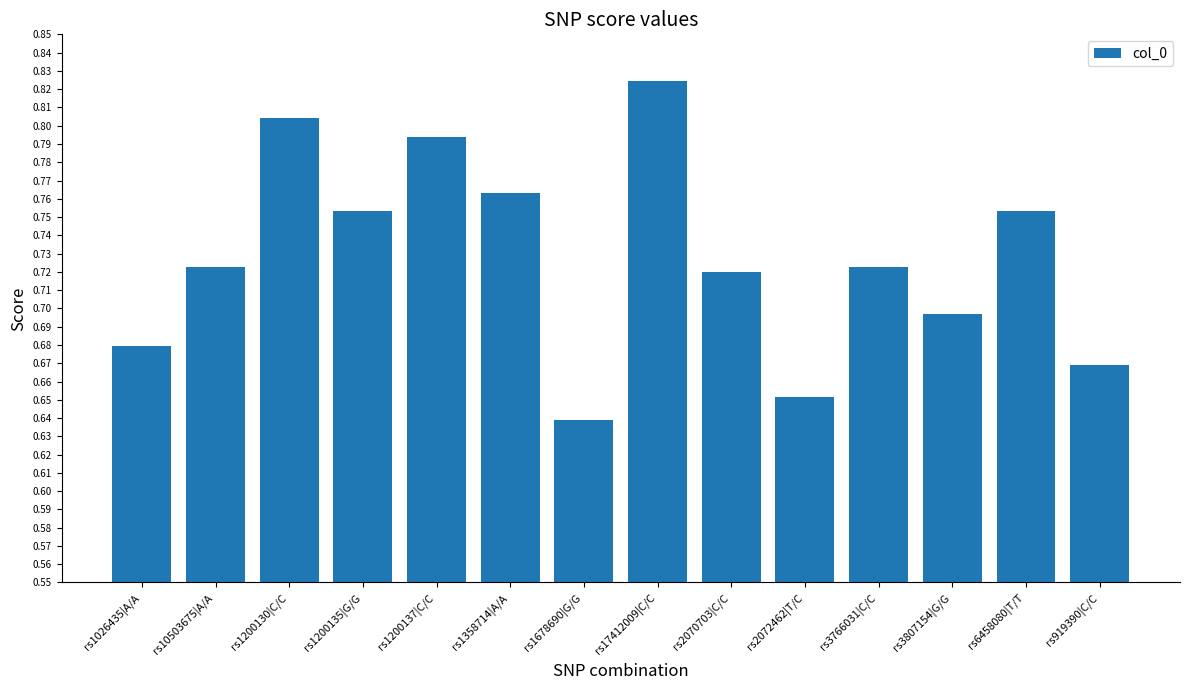

Which category has the highest value across all series?

rs17412009|C/C